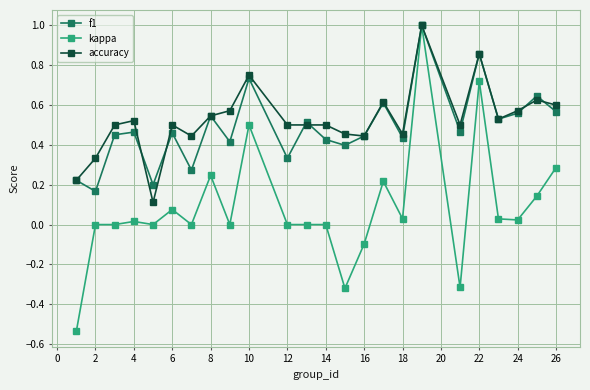

In f1, how many points are higher than both neighbors (excluding endpoints)?

9